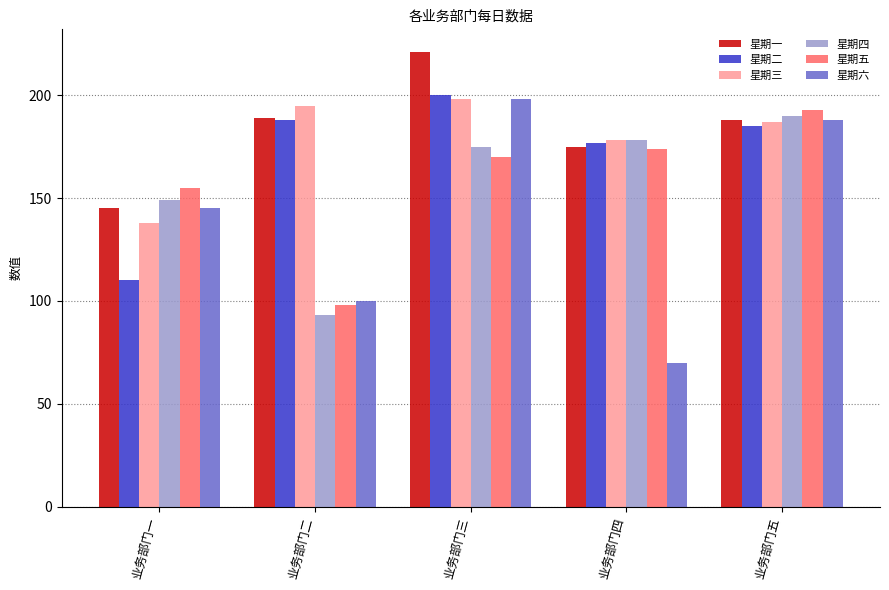

How many values in the 星期六 series are below 145?

2